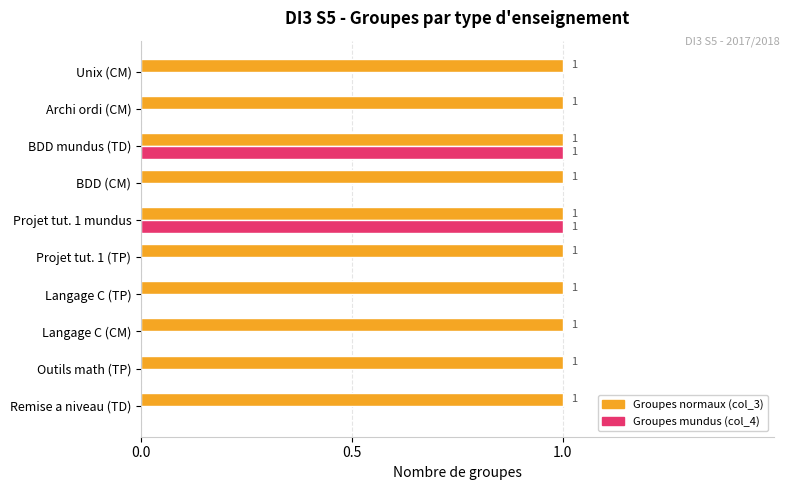

Which series has the largest total across all categories?

Groupes normaux (col_3)